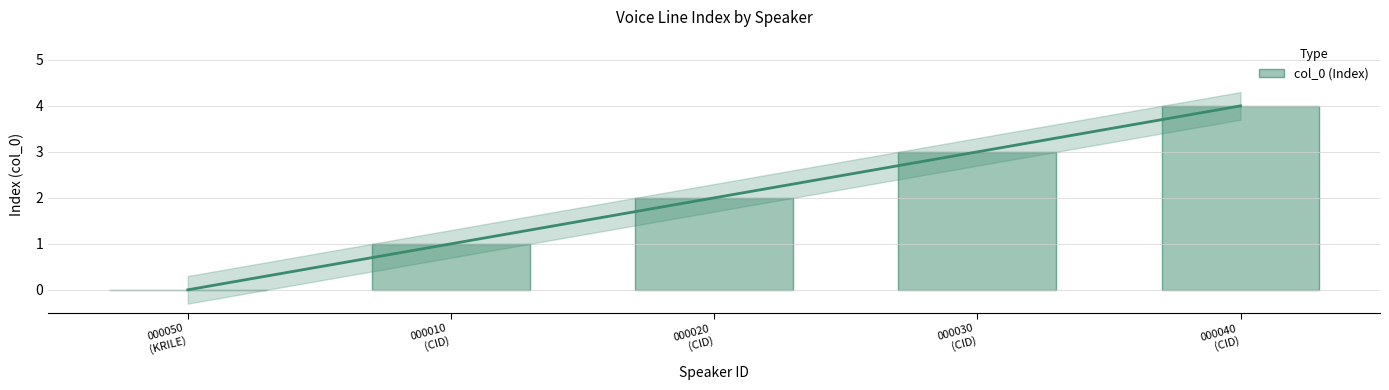

Reading left to right, what are all the values shown in this chart?

0	1	2	3	4